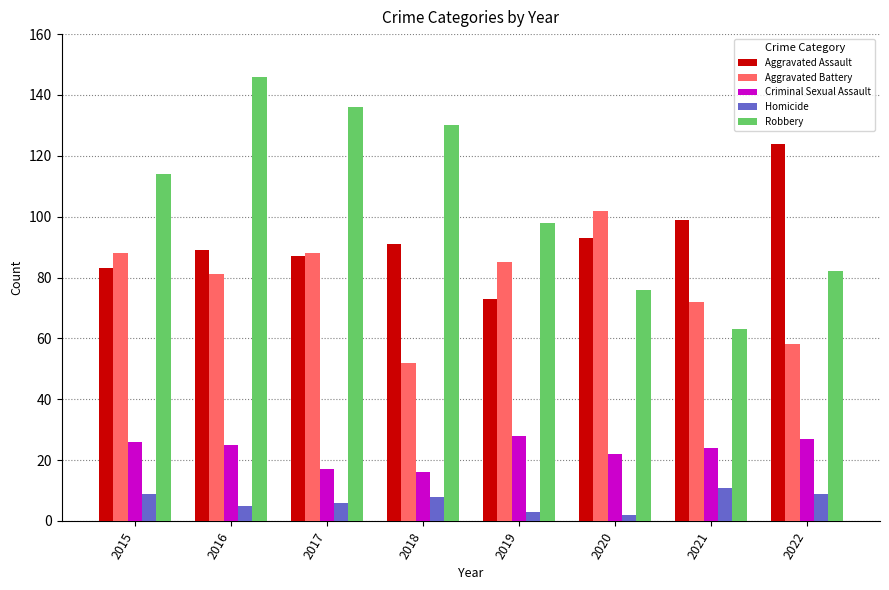

At which category is the sum across all series the highest?

2016